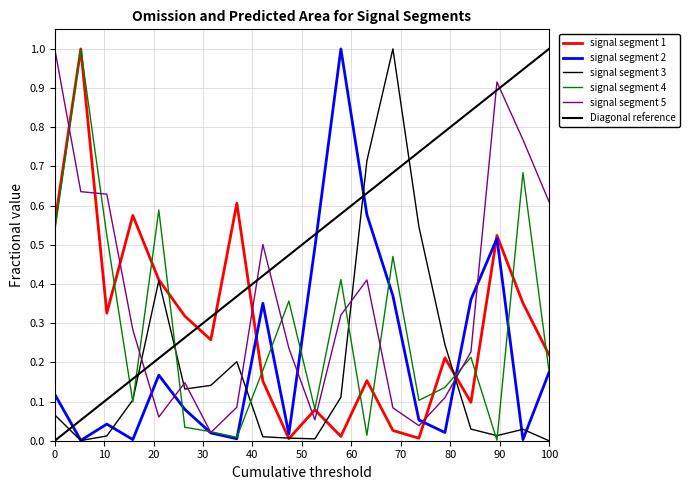

Which series has the largest range (max minus min)?

signal segment 3